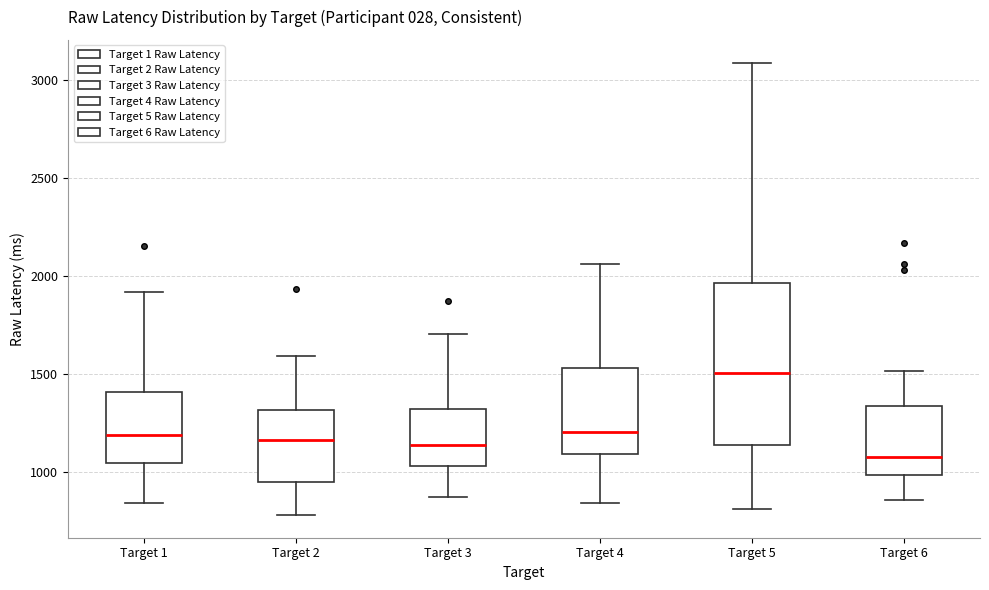

Reading left to right, read every box against the y-axis: the position of its median line, the range the box covers, and the ends of its whiskers. The values are not printed on the chart, so give them approximately, as read against the axis.

Target 1: median 1200, box 1050 to 1400, whiskers 850 to 1900
Target 2: median 1150, box 950 to 1300, whiskers 800 to 1600
Target 3: median 1150, box 1050 to 1300, whiskers 850 to 1700
Target 4: median 1200, box 1100 to 1550, whiskers 850 to 2050
Target 5: median 1500, box 1150 to 1950, whiskers 800 to 3100
Target 6: median 1100, box 1000 to 1350, whiskers 850 to 1500